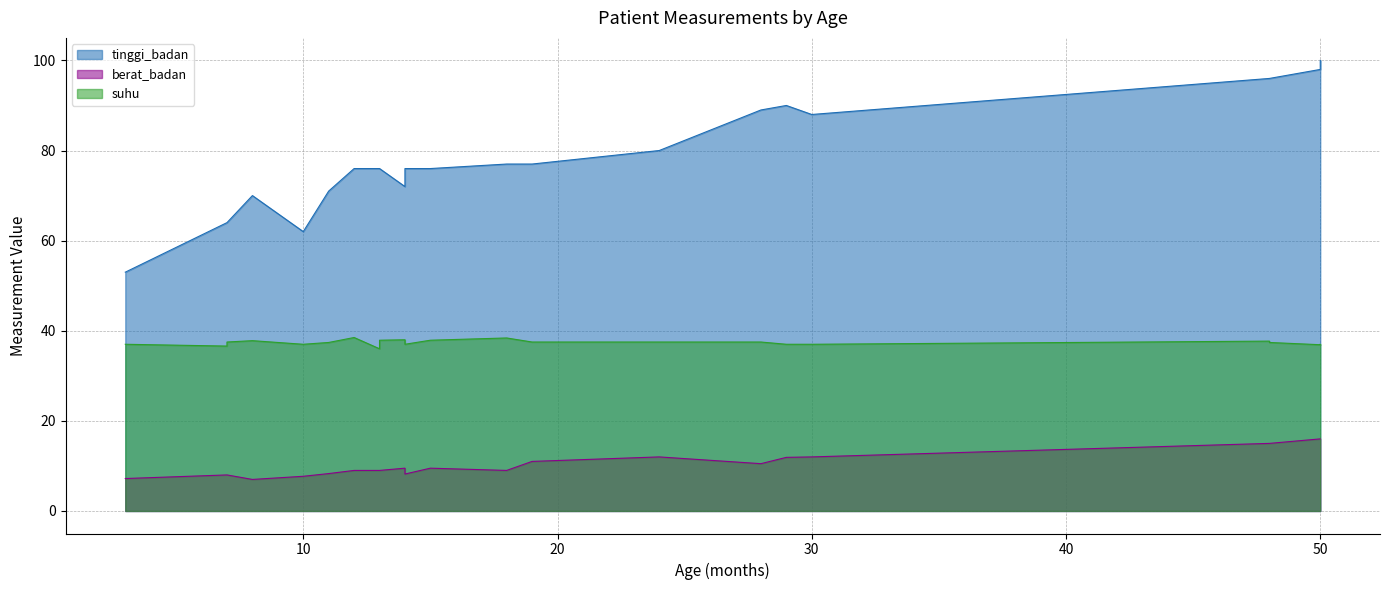

Which has a higher value, 7 or 18?

18